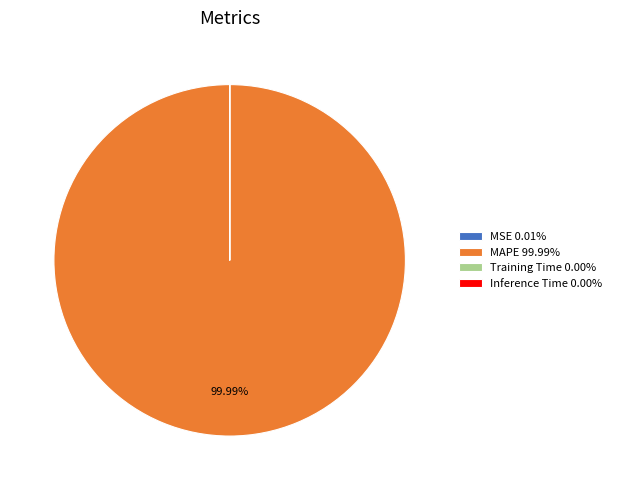

Is there any slice that represents more than half of the pie?

Yes